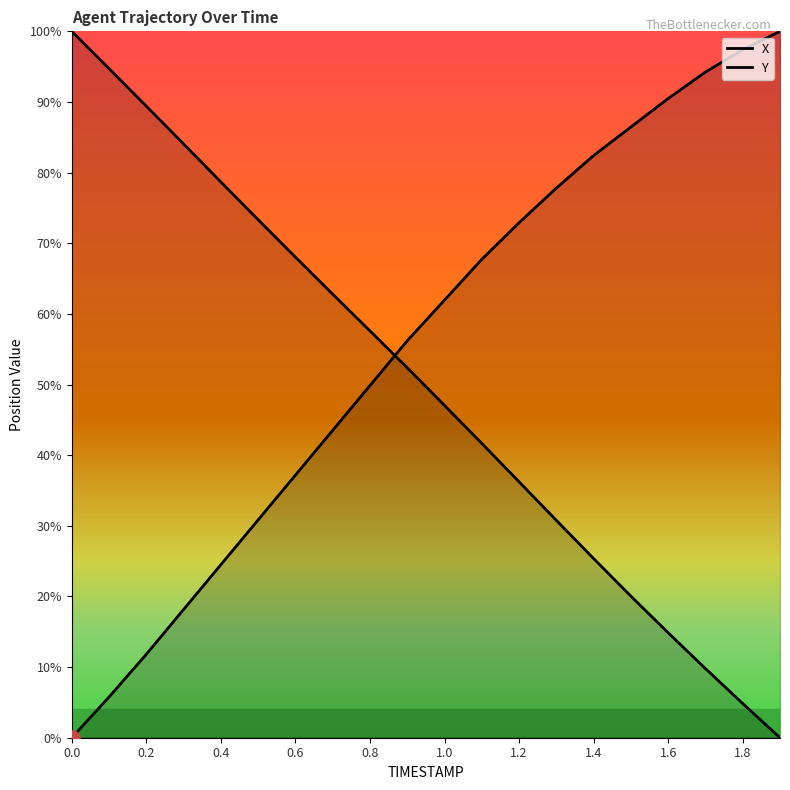

Which series contains the lowest Y value?

X